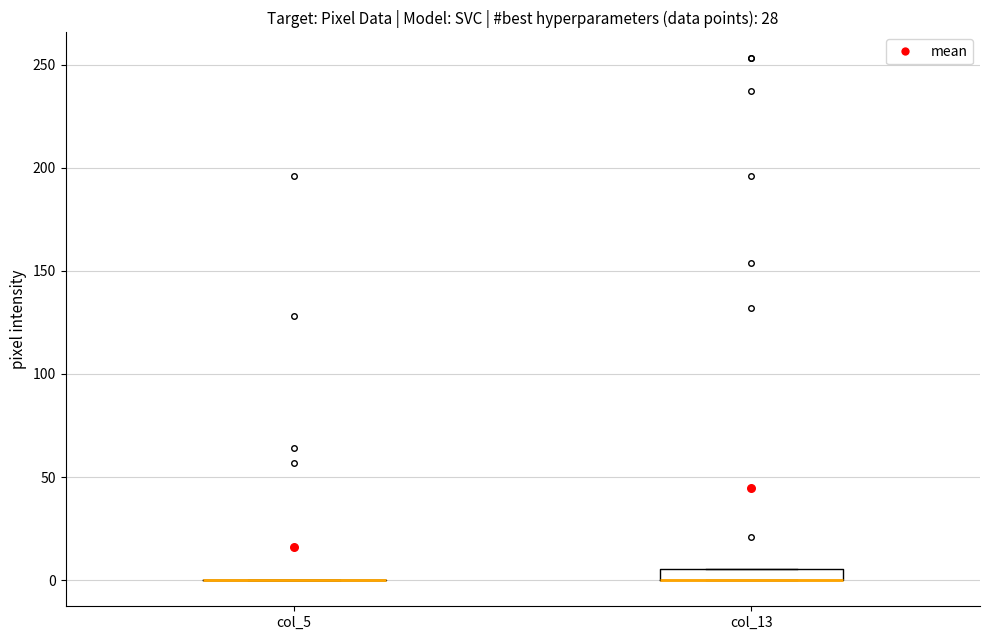

Comparing the boxes themselves (not the whiskers), which one is the tallest?

col_13